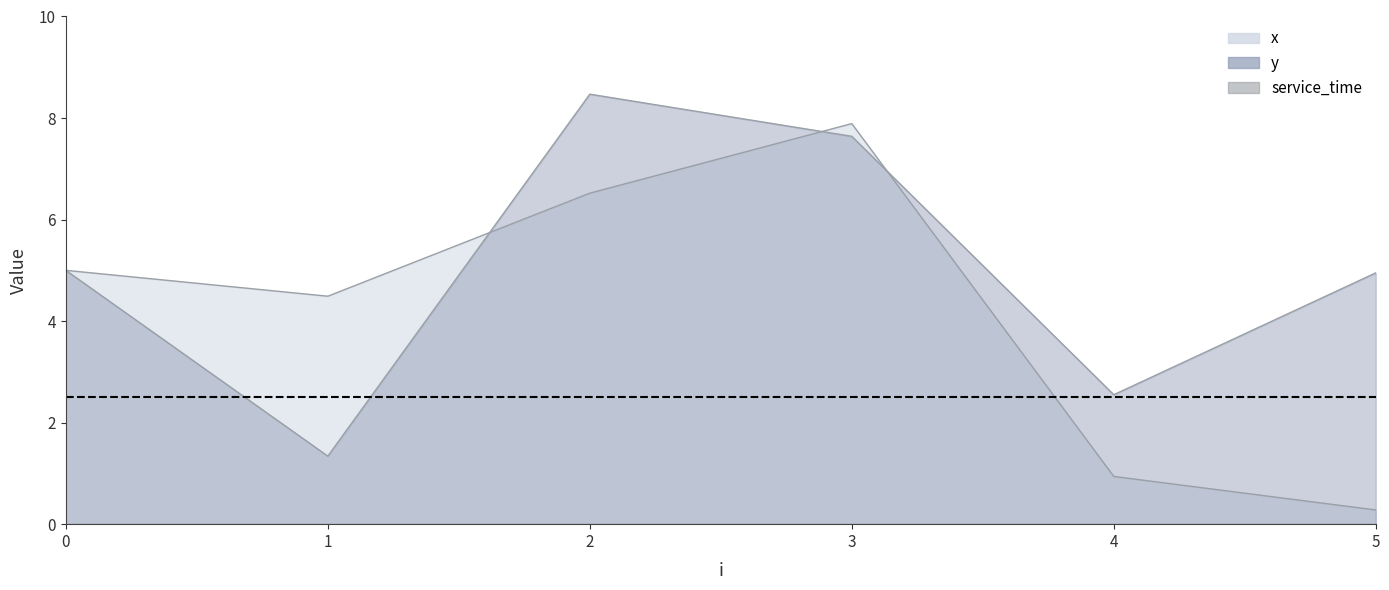

Rank the categories by y value from highest to lowest.

2, 3, 0, 5, 4, 1